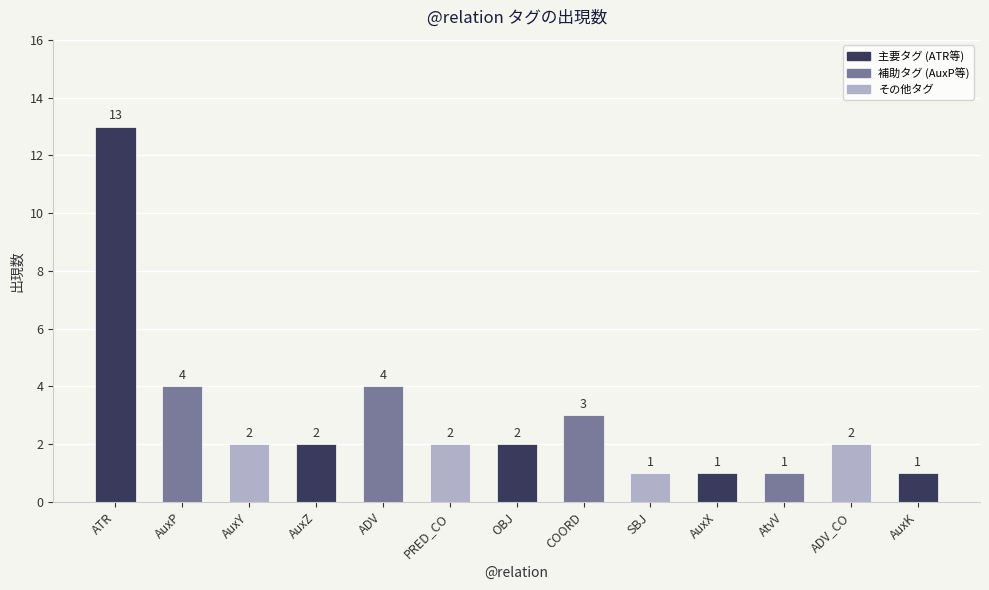

What is the maximum value shown in the chart?

13